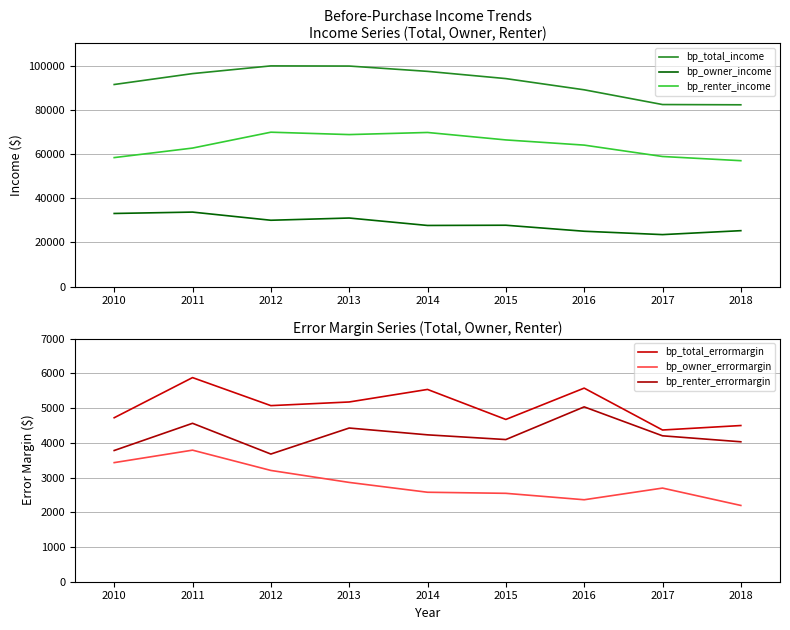

Which category has the lowest value in the bp_renter_income series?

2018